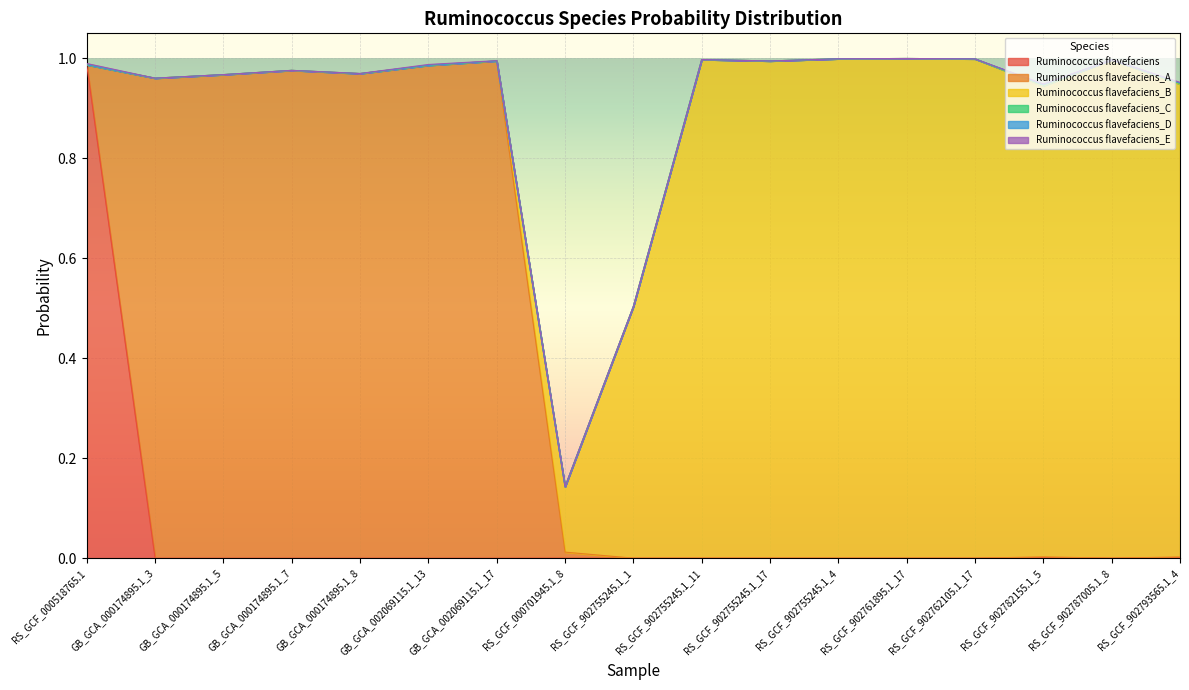

Reading left to right, transcribe all the data shown in this chart.

s__Ruminococcus flavefaciens: 1.0	0.0	0.0	0.0	0.0	0.0	0.0	0.0	0.0	0.0	0.0	0.0	0.0	0.0	0.0	0.0	0.0
s__Ruminococcus flavefaciens_A: 0.0	1.0	1.0	1.0	1.0	1.0	1.0	0.0	0.0	0.0	0.0	0.0	0.0	0.0	0.0	0.0	0.0
s__Ruminococcus flavefaciens_B: 0.0	0.0	0.0	0.0	0.0	0.0	0.0	0.1	0.5	1.0	1.0	1.0	1.0	1.0	0.9	1.0	0.9
s__Ruminococcus flavefaciens_C: 0.0	0.0	0.0	0.0	0.0	0.0	0.0	0.0	0.0	0.0	0.0	0.0	0.0	0.0	0.0	0.0	0.0
s__Ruminococcus flavefaciens_D: 0.0	0.0	0.0	0.0	0.0	0.0	0.0	0.0	0.0	0.0	0.0	0.0	0.0	0.0	0.0	0.0	0.0
s__Ruminococcus flavefaciens_E: 0.0	0.0	0.0	0.0	0.0	0.0	0.0	0.0	0.0	0.0	0.0	0.0	0.0	0.0	0.0	0.0	0.0